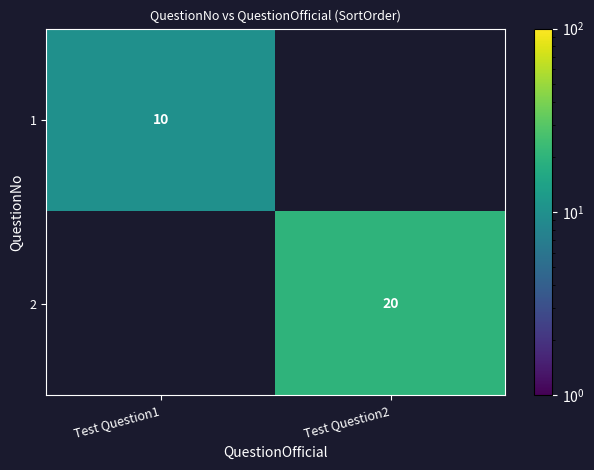

Is it true that 2 equals 20 at Test Question2?

True